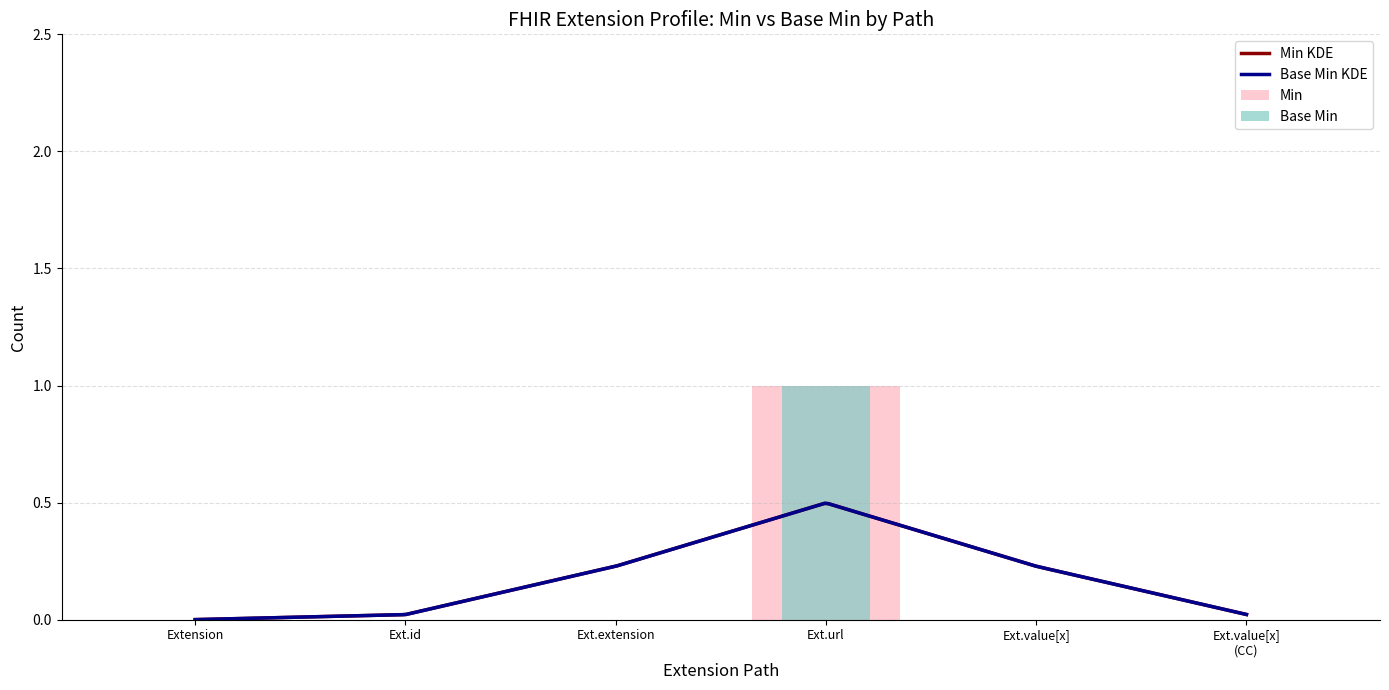

Rank the series by their maximum value, from lowest to highest.

Min, Base Min